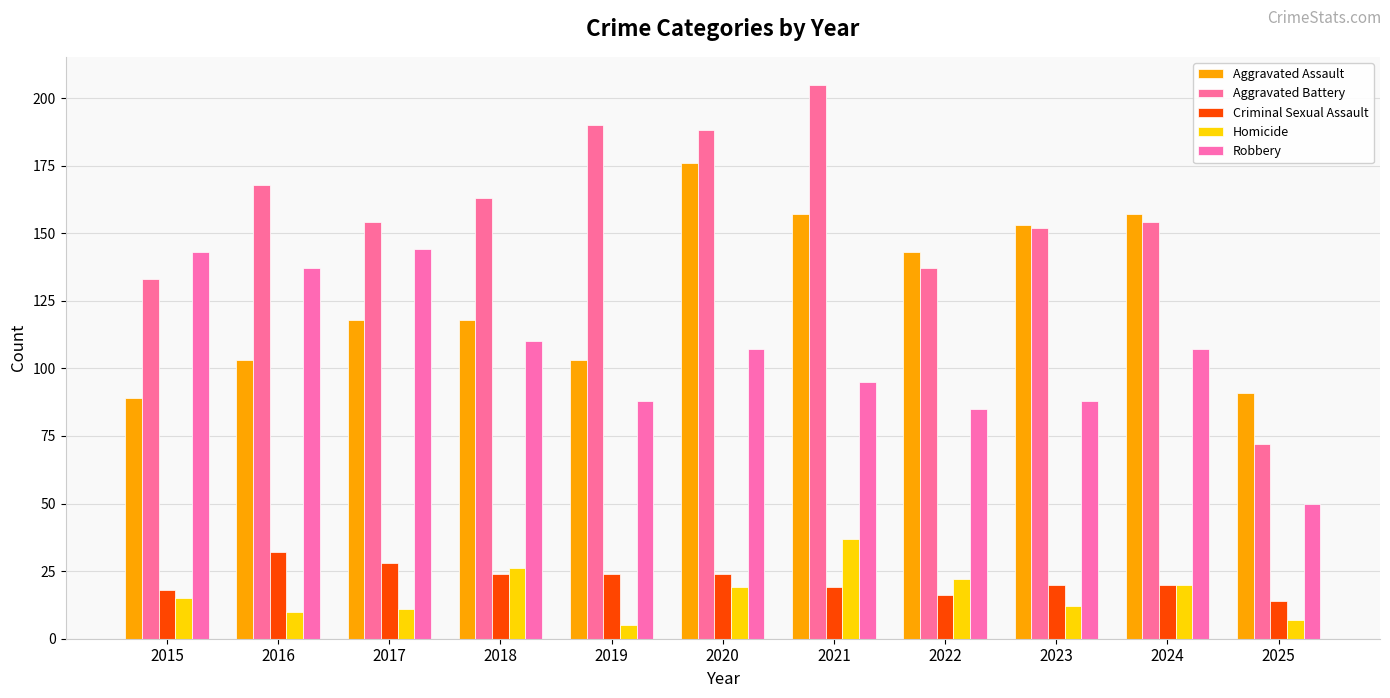

Reading left to right, transcribe all the data shown in this chart.

Aggravated Assault: 89	103	118	118	103	176	157	143	153	157	91
Aggravated Battery: 133	168	154	163	190	188	205	137	152	154	72
Criminal Sexual Assault: 18	32	28	24	24	24	19	16	20	20	14
Homicide: 15	10	11	26	5	19	37	22	12	20	7
Robbery: 143	137	144	110	88	107	95	85	88	107	50